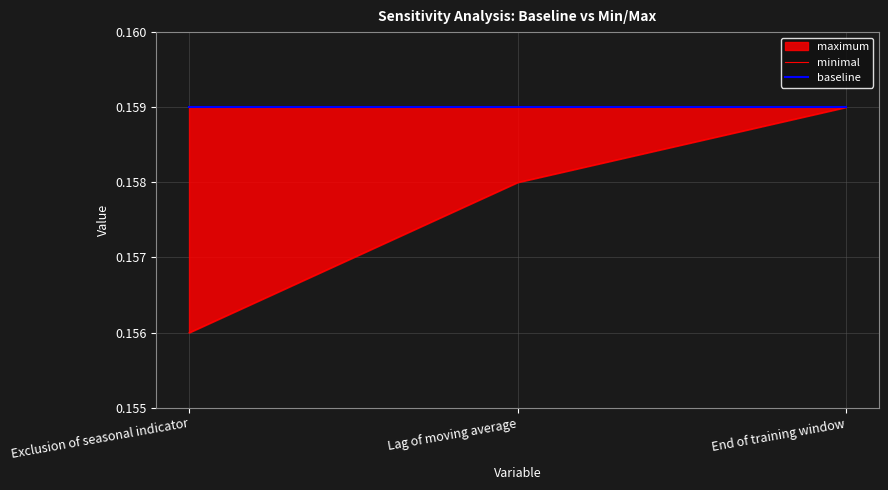

Does the chart display data point markers on the line(s)?

No